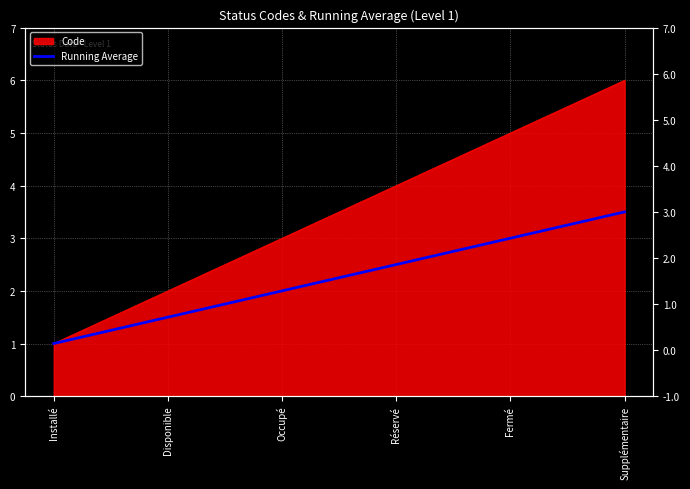

Read the value at Installé.

1.0